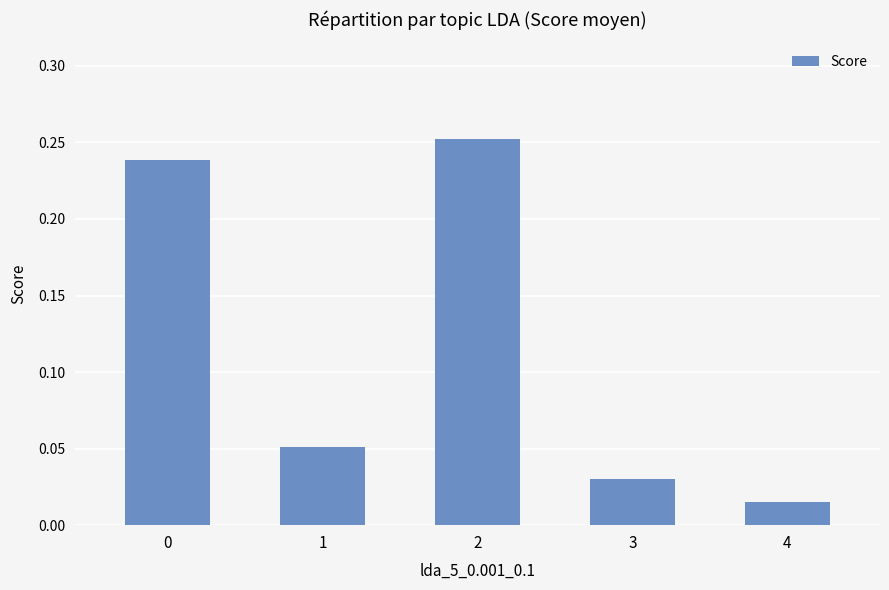

Which category has the highest value across all series?

2